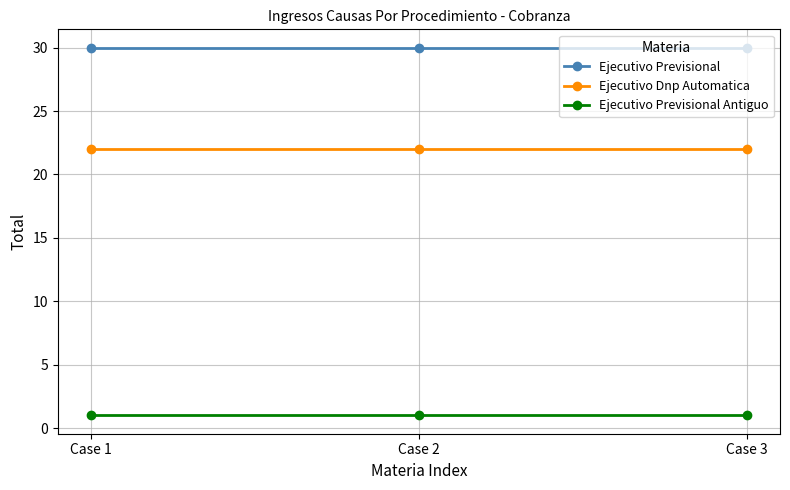

Reading right to left, extract all data points from this chart.

Ejecutivo Previsional: 30	30	30
Ejecutivo Dnp Automatica: 22	22	22
Ejecutivo Previsional Antiguo: 1	1	1